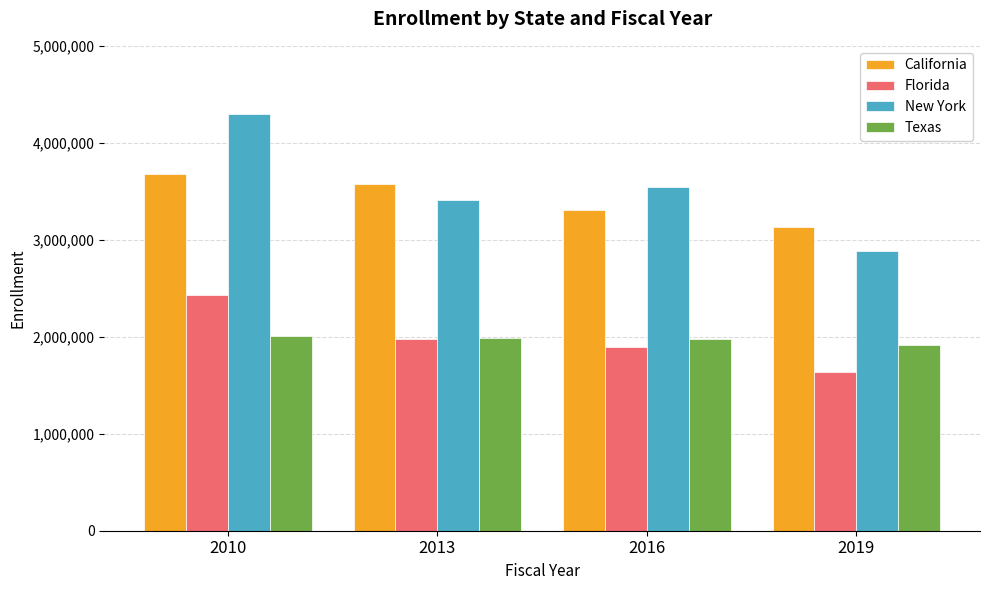

Are the bars horizontal?

No